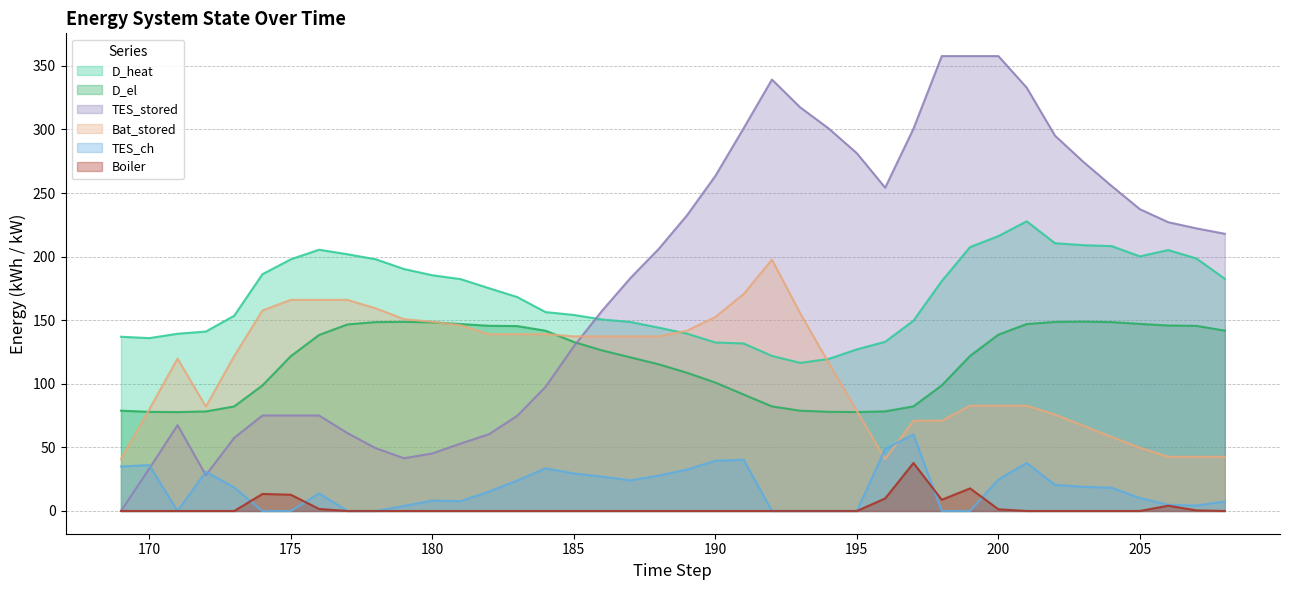

Which category has the lowest value in the TES_ch series?

171